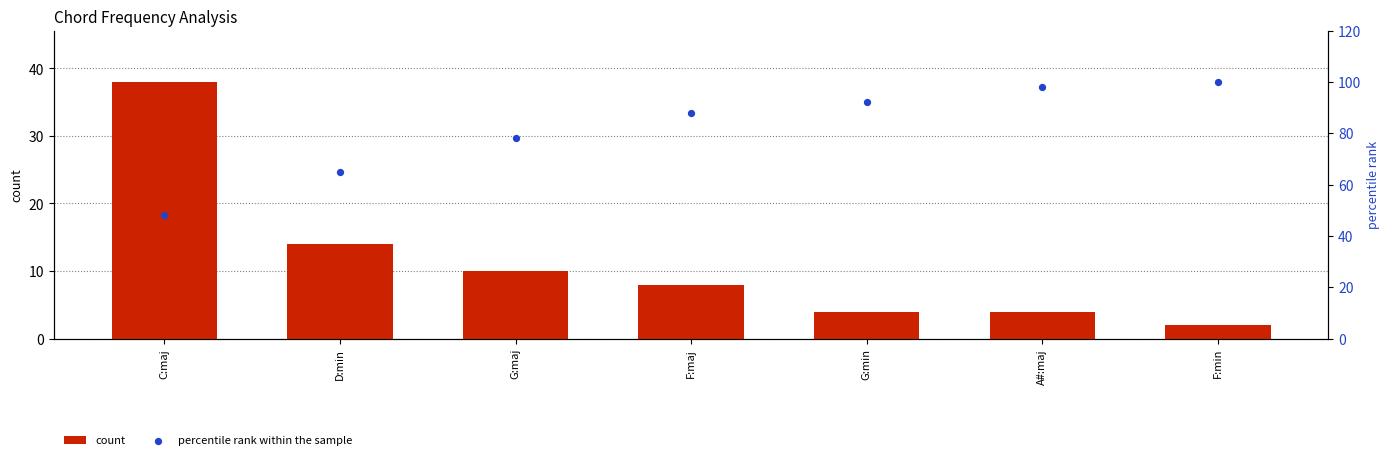

At how many categories does at least one series exceed 89?

3